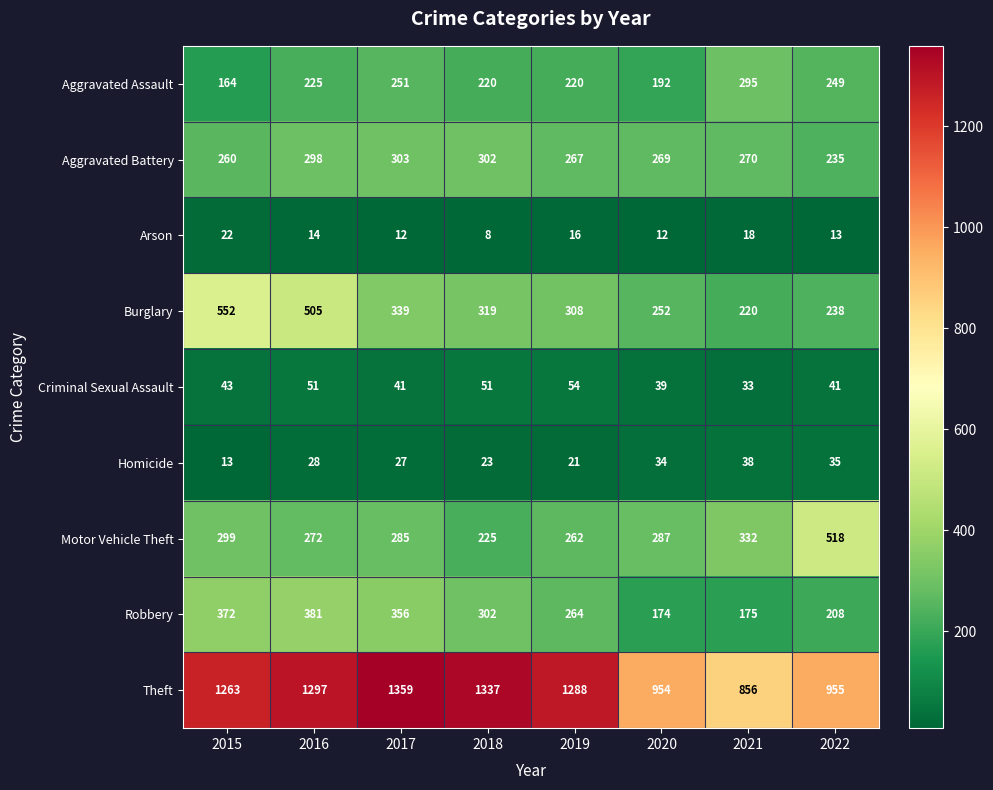

What is the minimum value shown in the chart?

8